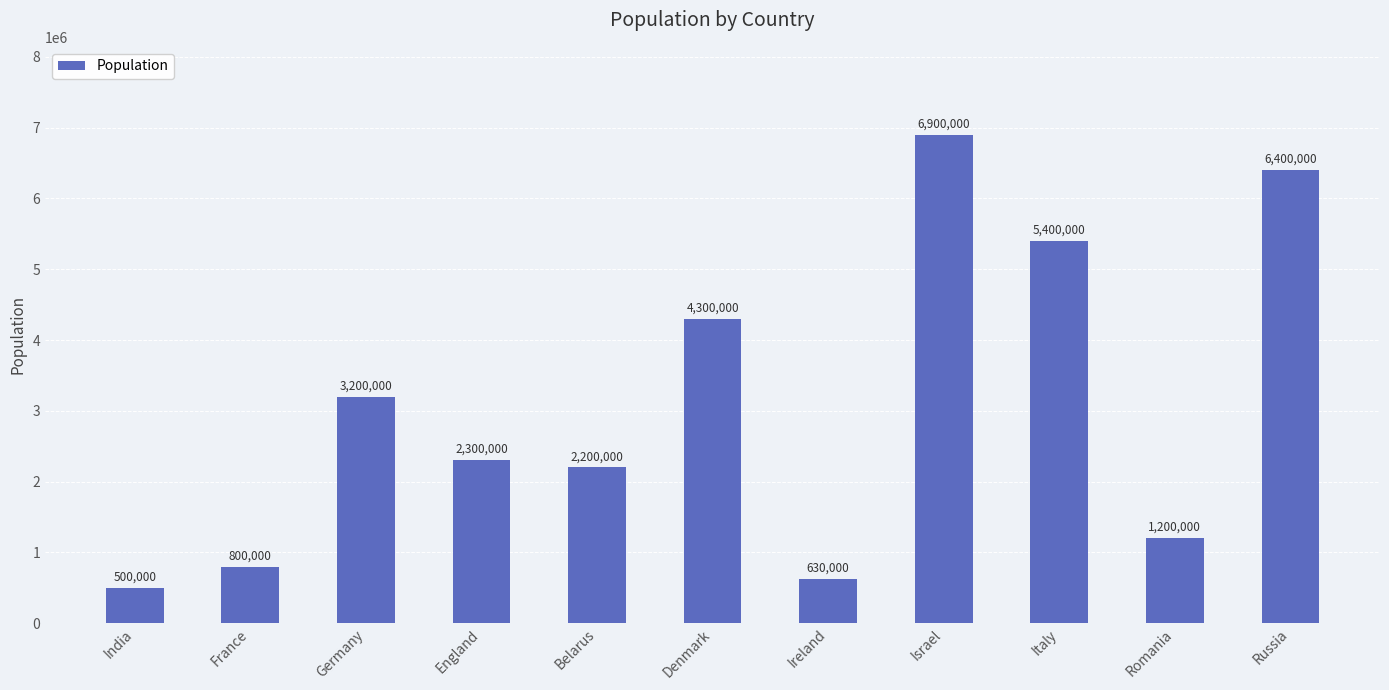

List the labels in order of value, largest first.

Israel, Russia, Italy, Denmark, Germany, England, Belarus, Romania, France, Ireland, India